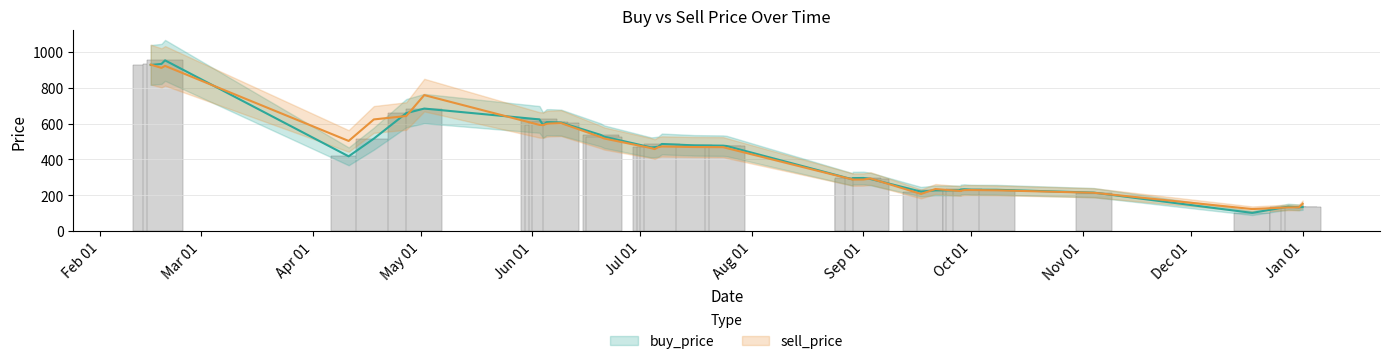

How many categories are shown in the chart?

37